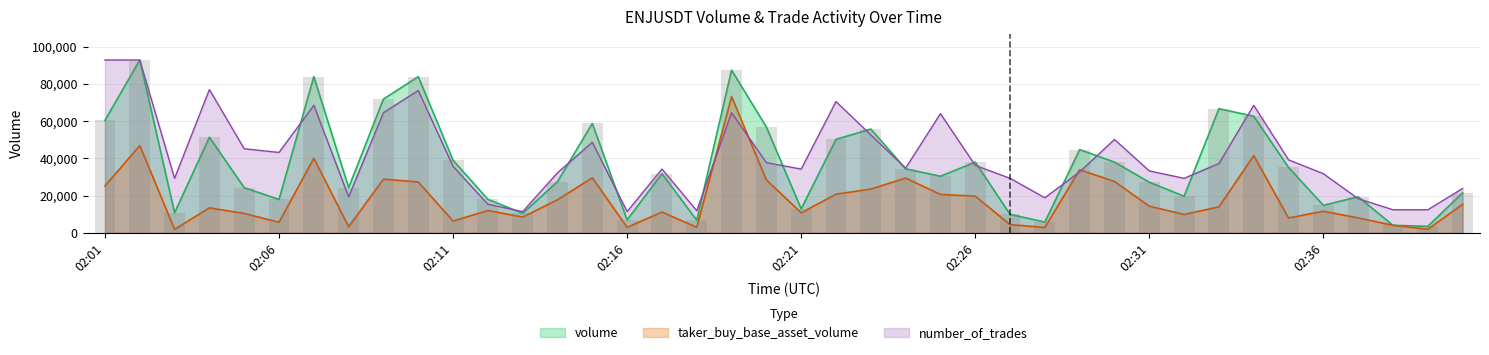

How many values in the number_of_trades series are below 35774?

20